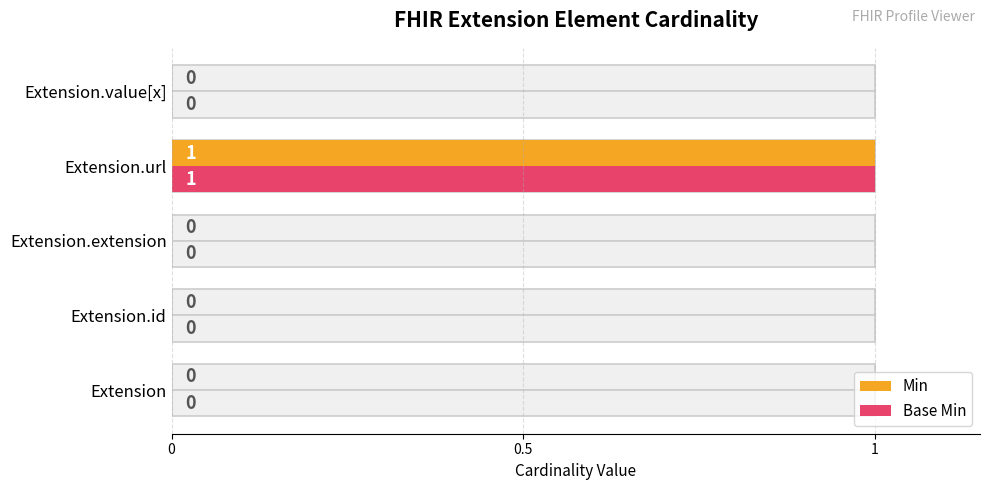

The Min series shows -1 at Extension.extension. True or false?

False